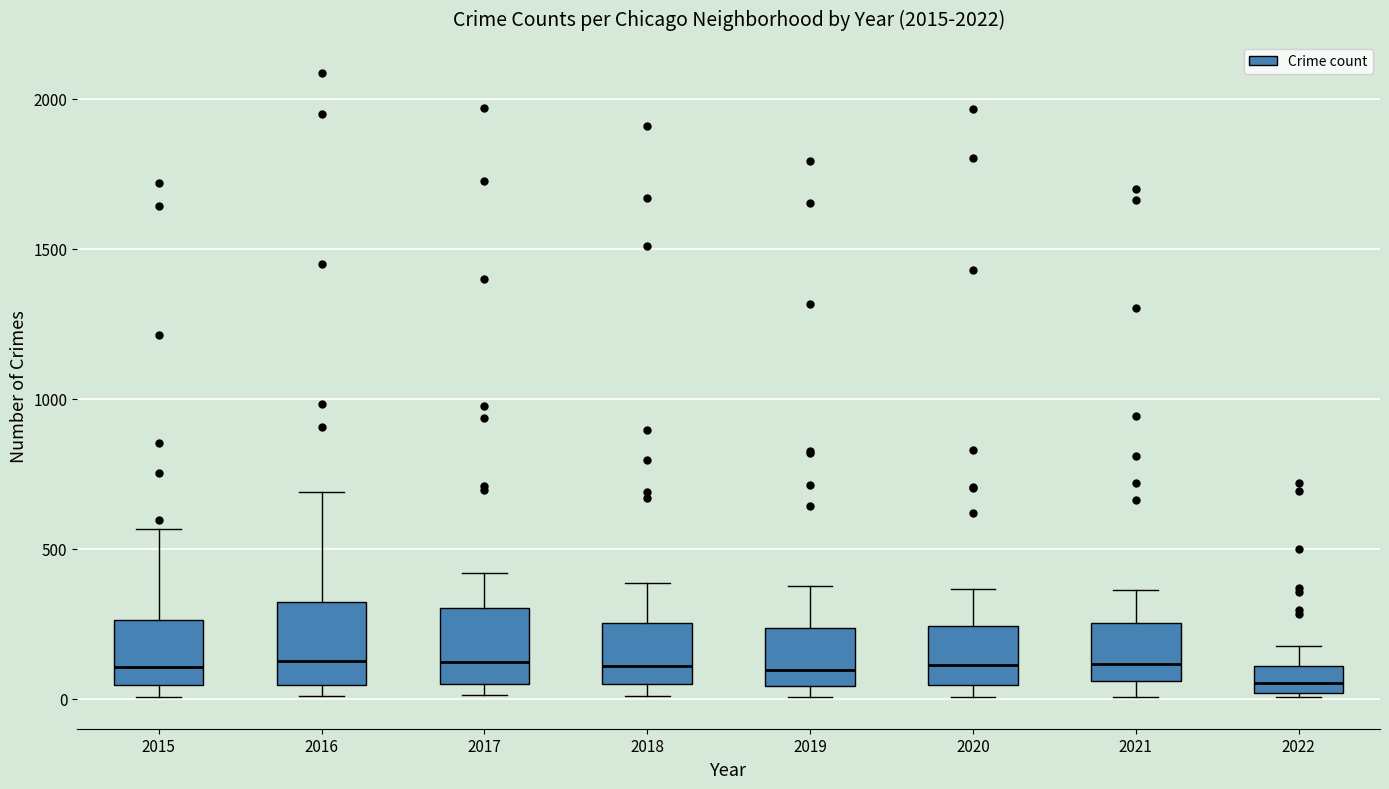

Where does the median line of the box at x = 2018 sit on the y-axis? The values are not printed on the chart, so give them approximately, as read against the axis.

100